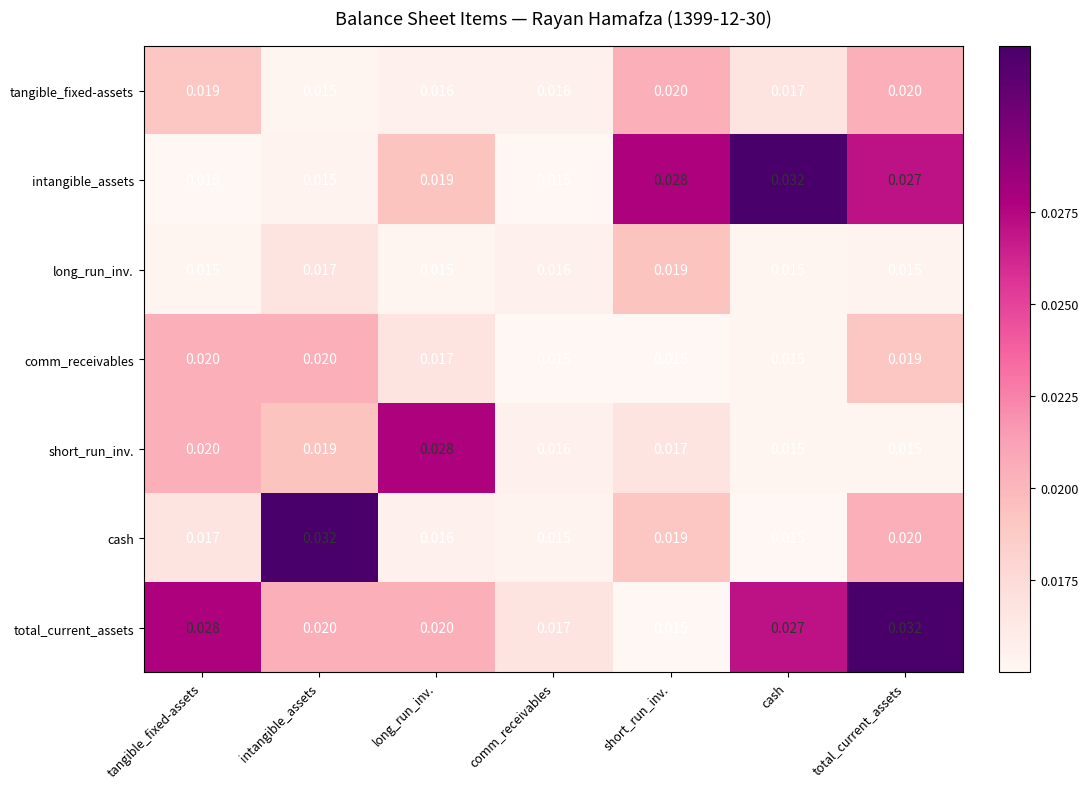

At which category is the sum across all series the highest?

total_current_assets